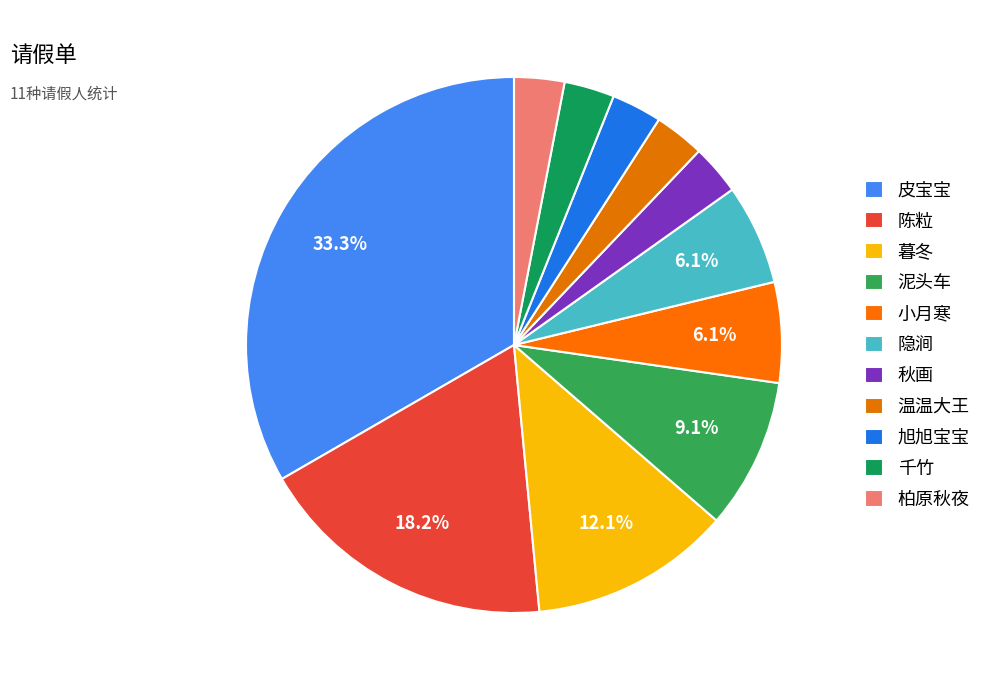

To the nearest percent, what is the difference between the 千竹 and 泥头车 slice percentages?

6%